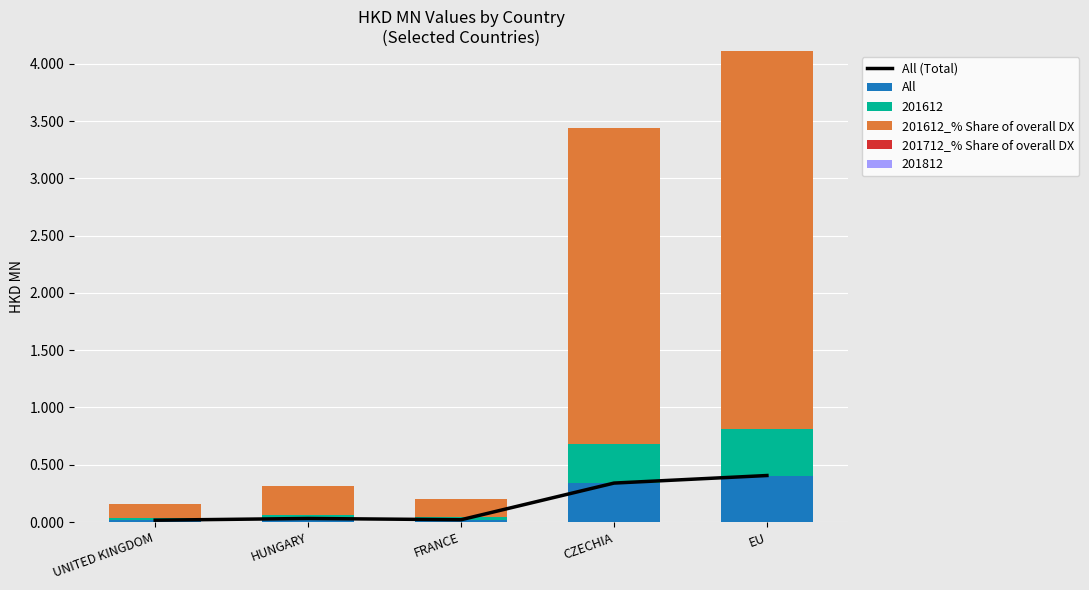

What is the difference between the 201612_% Share of overall DX values at HUNGARY and UNITED KINGDOM?

0.1